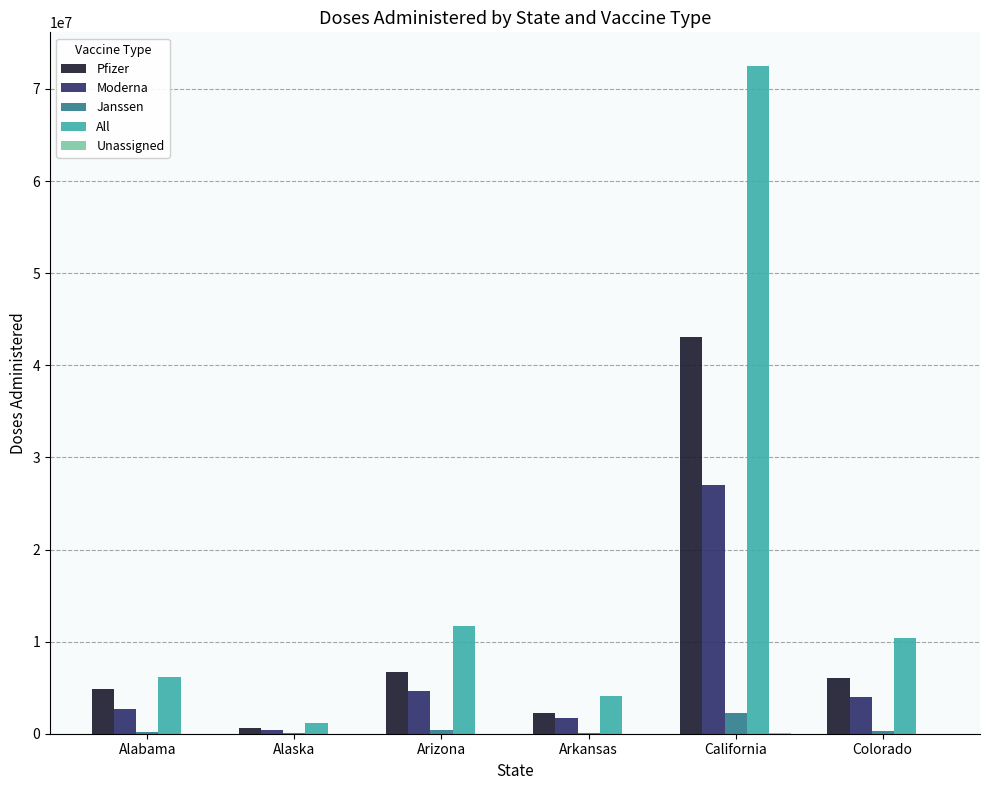

How many data points does each series have?

6